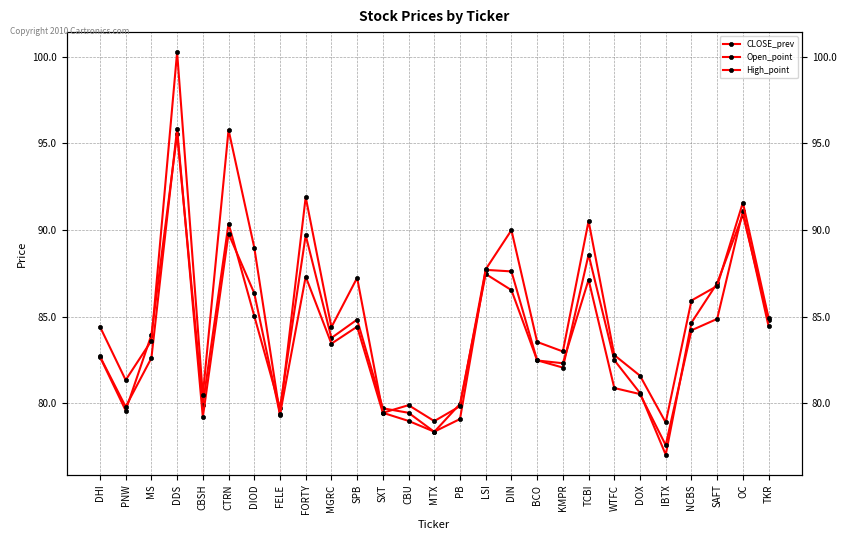

Which series has the largest total across all categories?

High_point